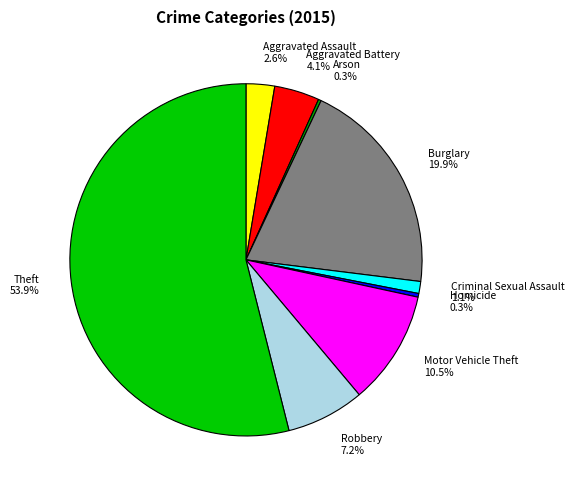

What portion of the pie excludes Aggravated Assault?

97.4%